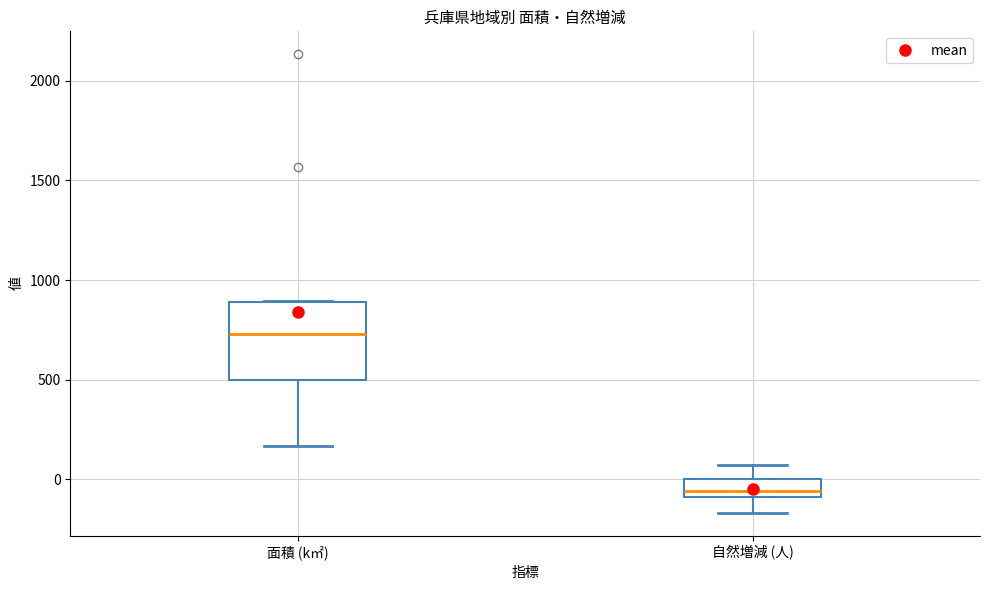

Reading left to right, read every box against the y-axis: the position of its median line, the range the box covers, and the ends of its whiskers. The values are not printed on the chart, so give them approximately, as read against the axis.

面積 (k㎡): median 750, box 500 to 900, whiskers 150 to 900
自然増減 (人): median -50, box -100 to 0, whiskers -150 to 50